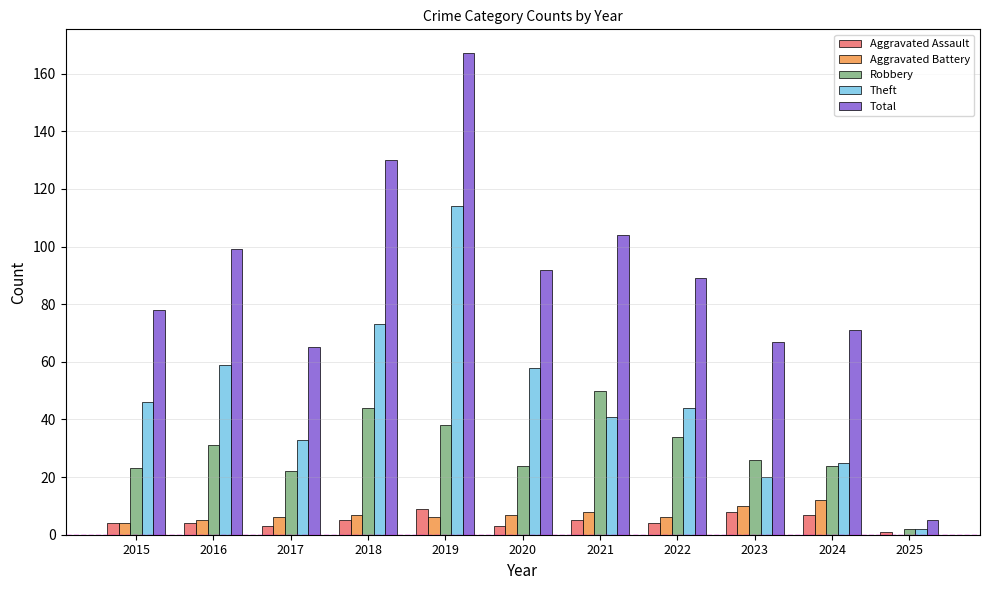

At which category is the sum across all series the highest?

2019